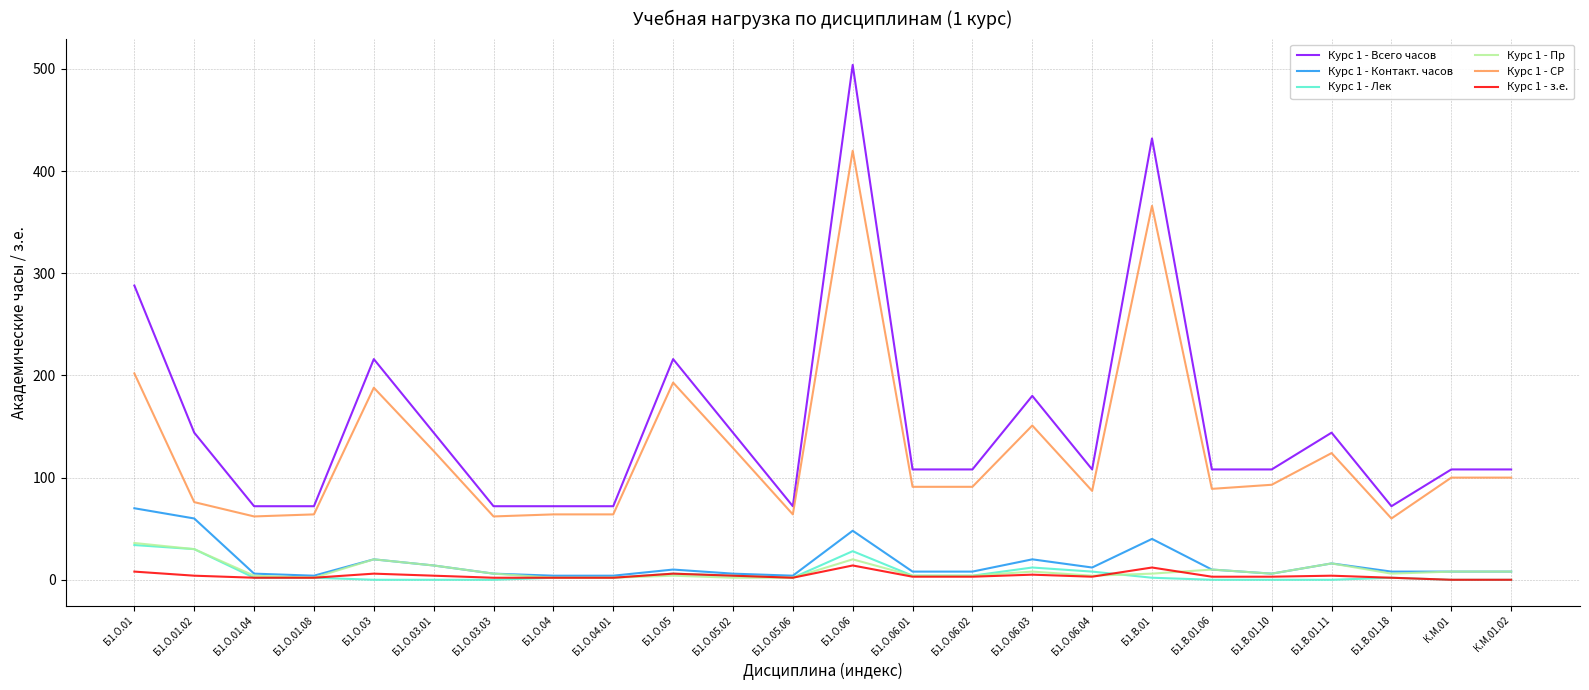

How many series are shown in this chart?

6